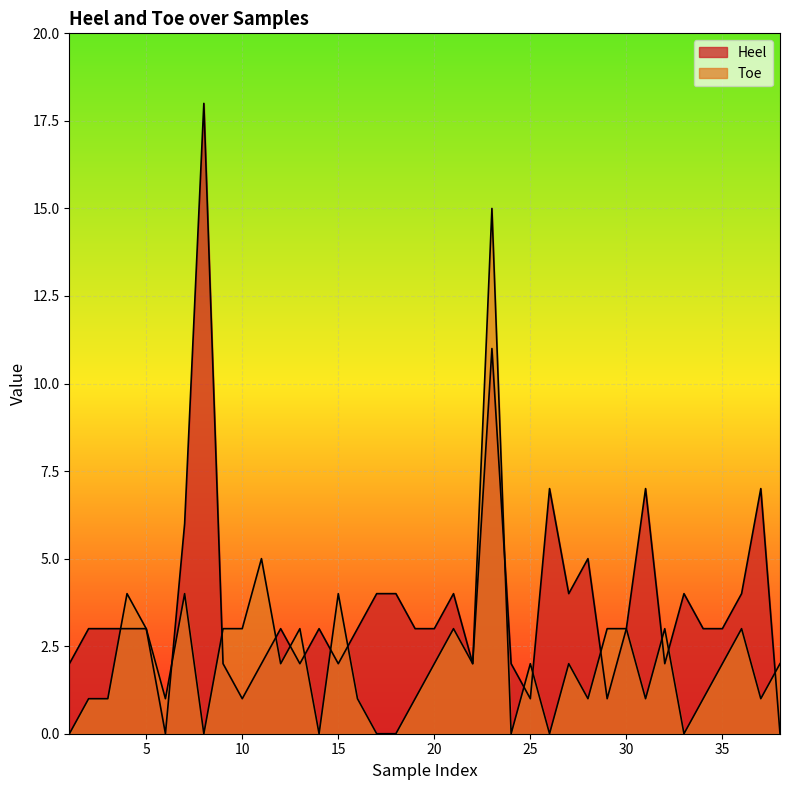

Is the value of Heel at 37 greater than the value of Toe at 25?

Yes